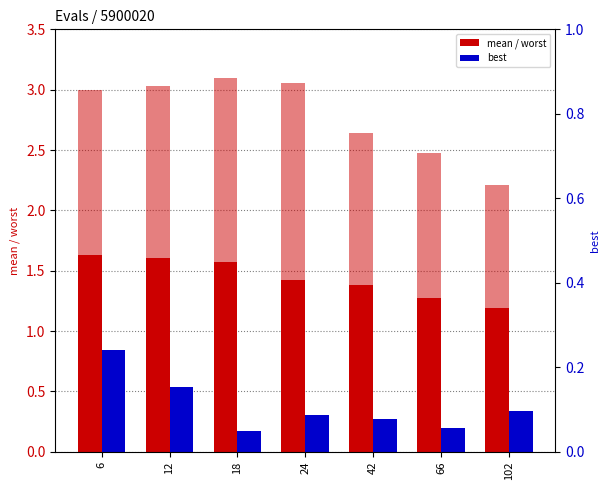

What is the total value across all series at 66?

2.5